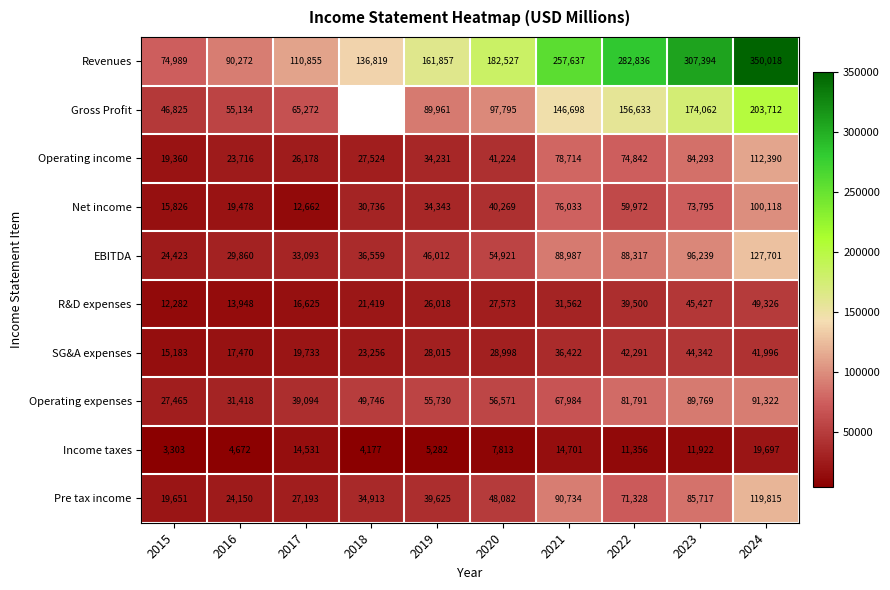

What is the difference between the Revenues values at 2019 and 2023?

145537